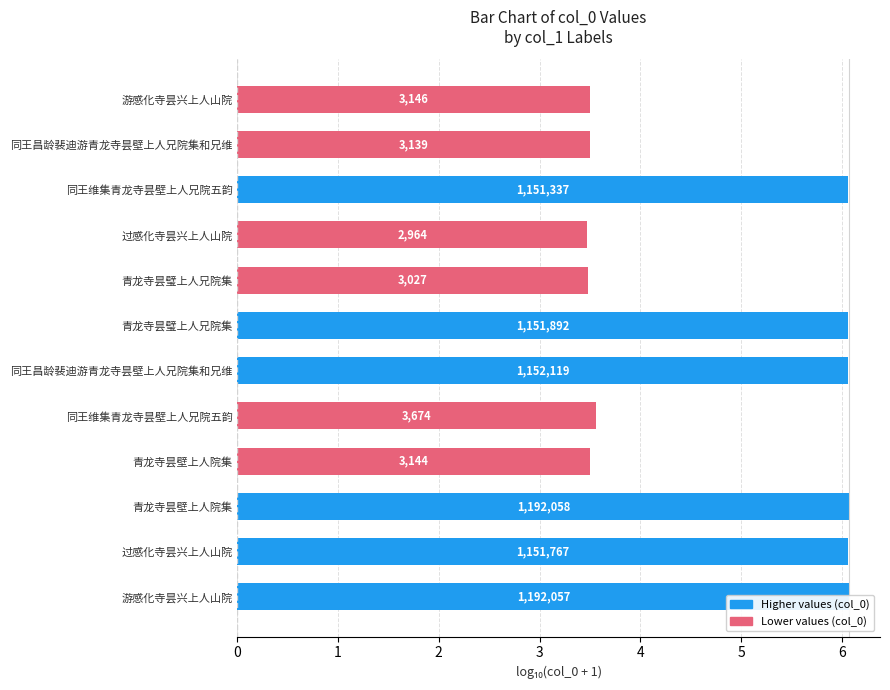

How many bars are there in total?

12